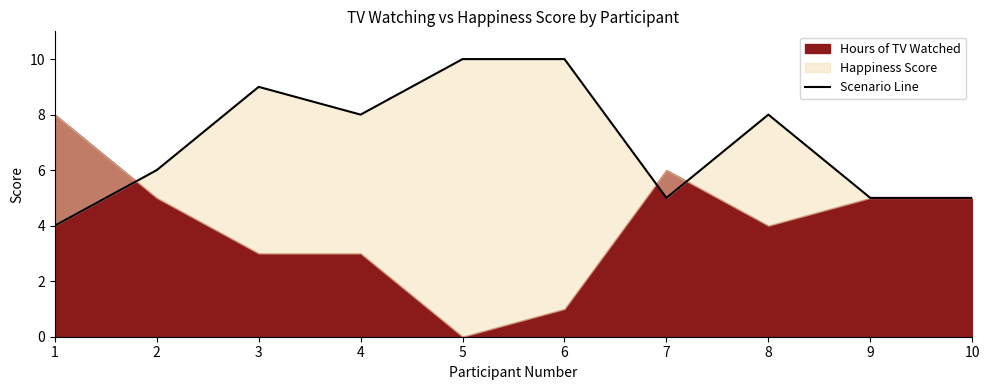

At which label is the value closest to 7?

2